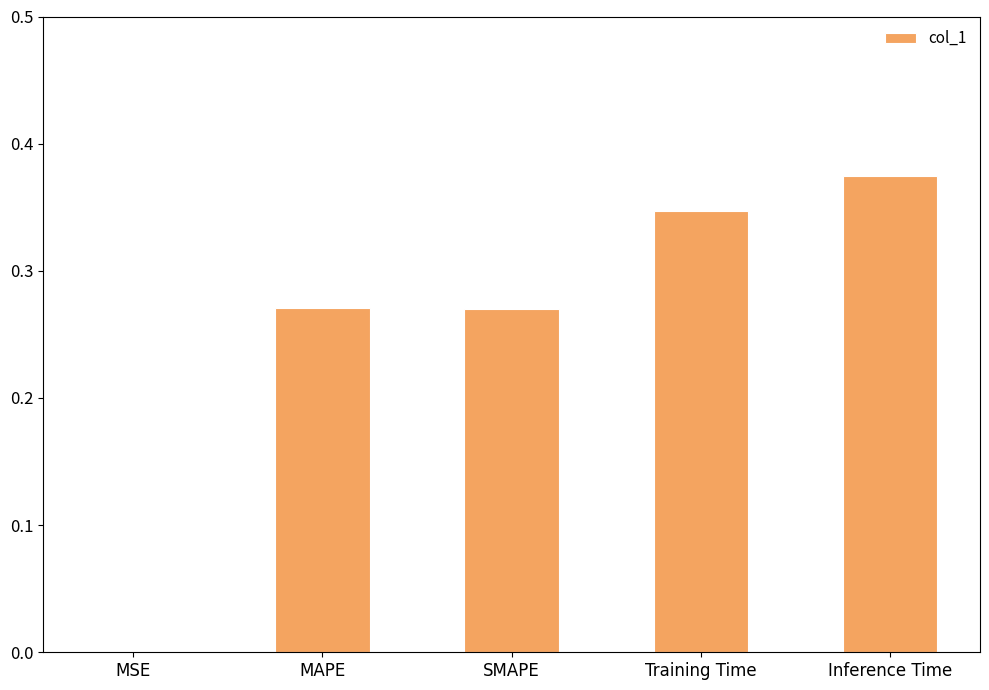

True or false: the data shows 0.0 at MSE.

True